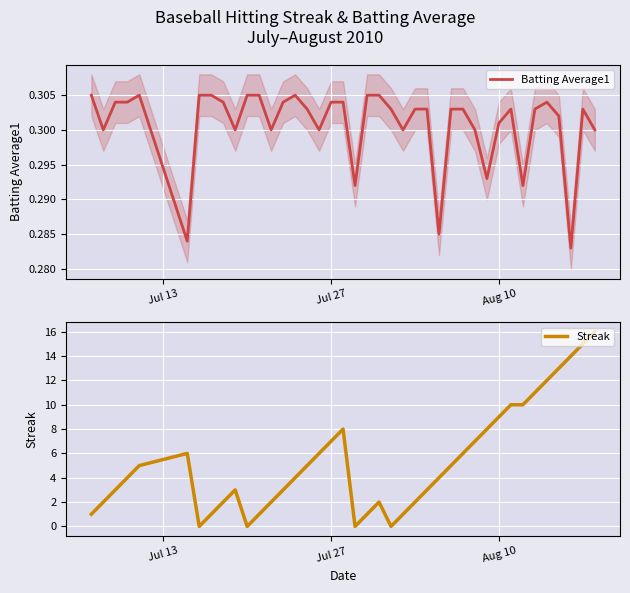

What is the highest value of the Streak series?

16